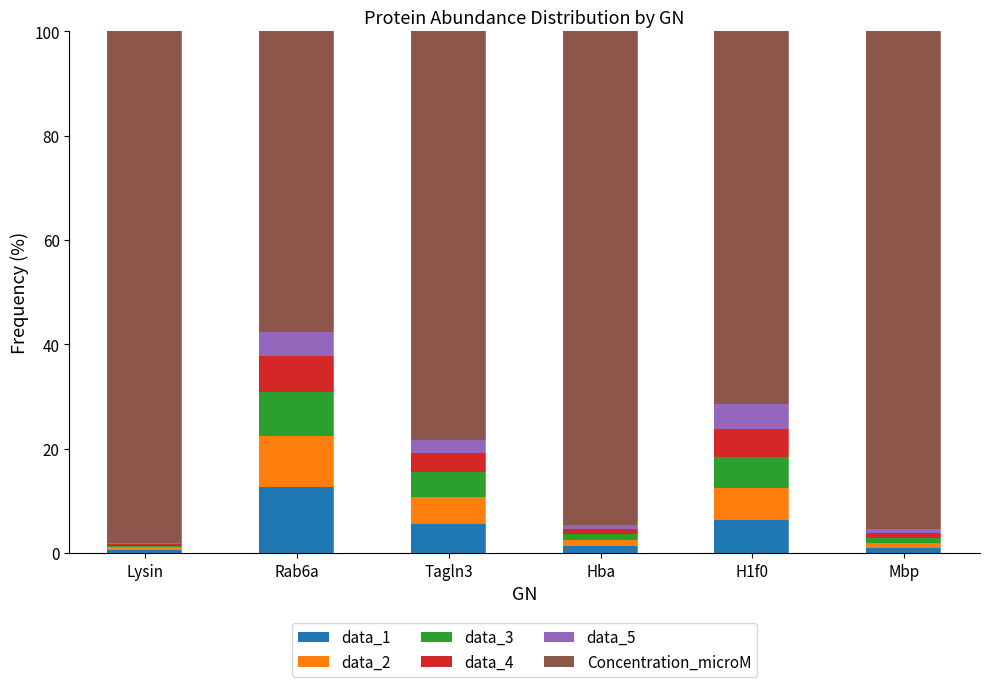

What is the total value across all series at Rab6a?

100.0